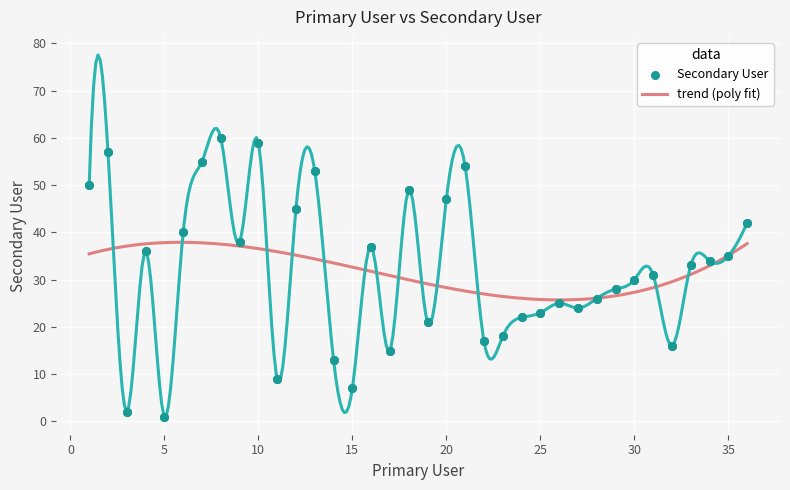

What is the ratio of the value at 12 to the value at 10?

0.8